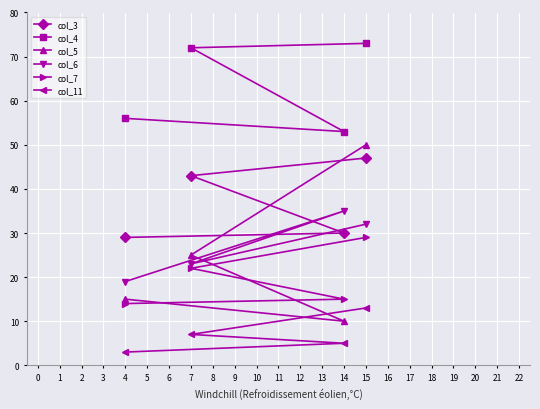

Which series has the largest total across all categories?

col_4